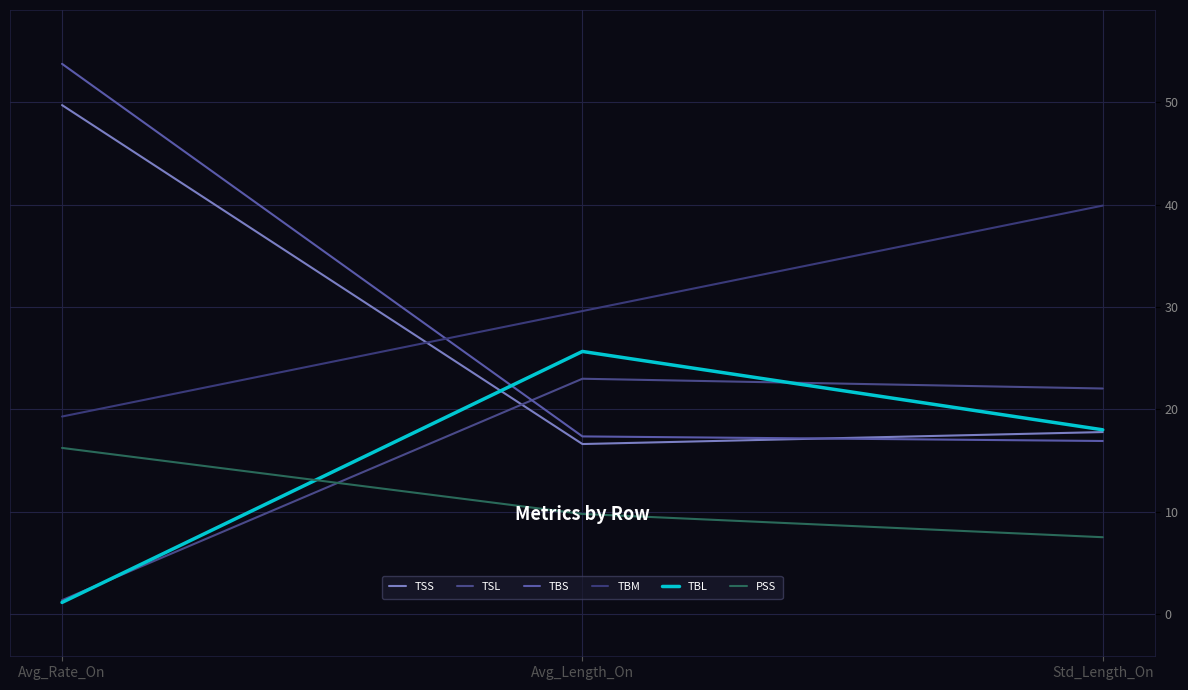

True or false: TBM has a value of 68.8 at Std_Length_On.

False